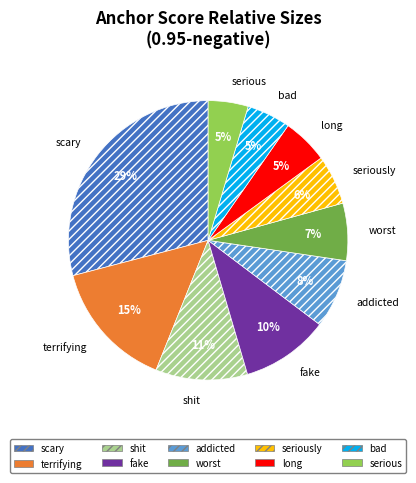

Is there a majority slice in this chart?

No